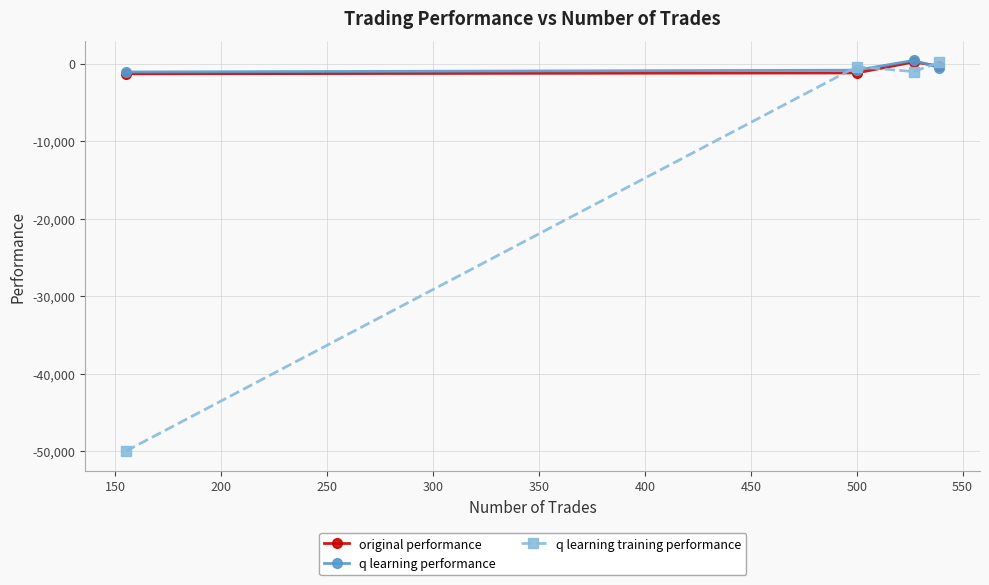

Which series has the largest range (max minus min)?

q learning training performance